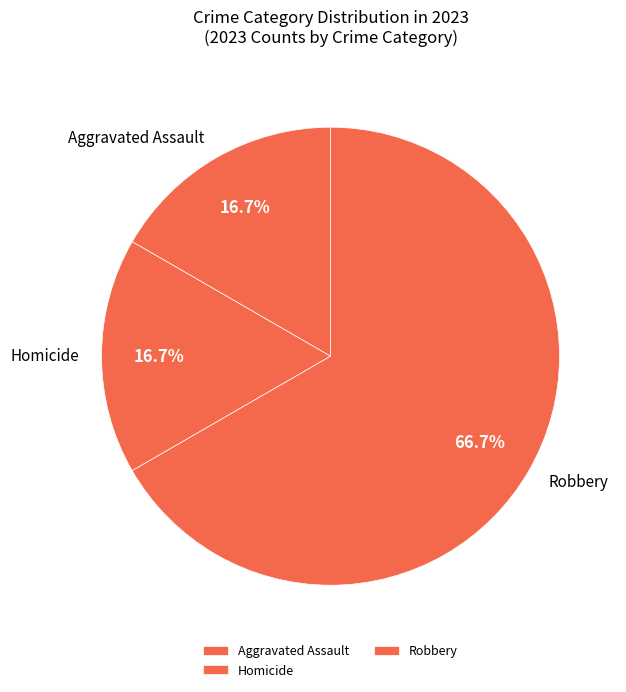

What is the largest slice in the pie chart?

Robbery